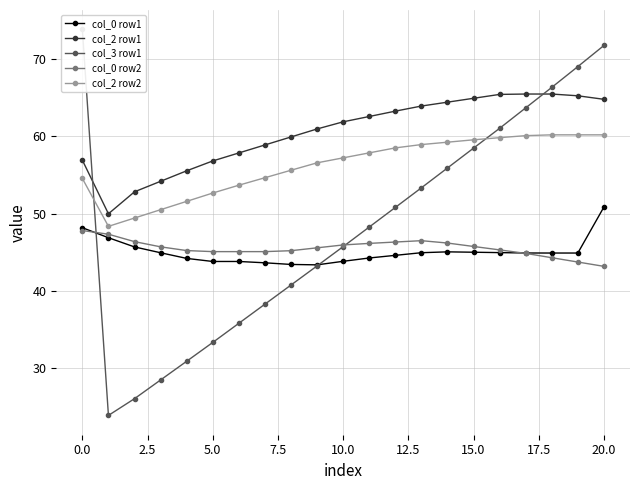

How many distinct data groups are displayed?

5